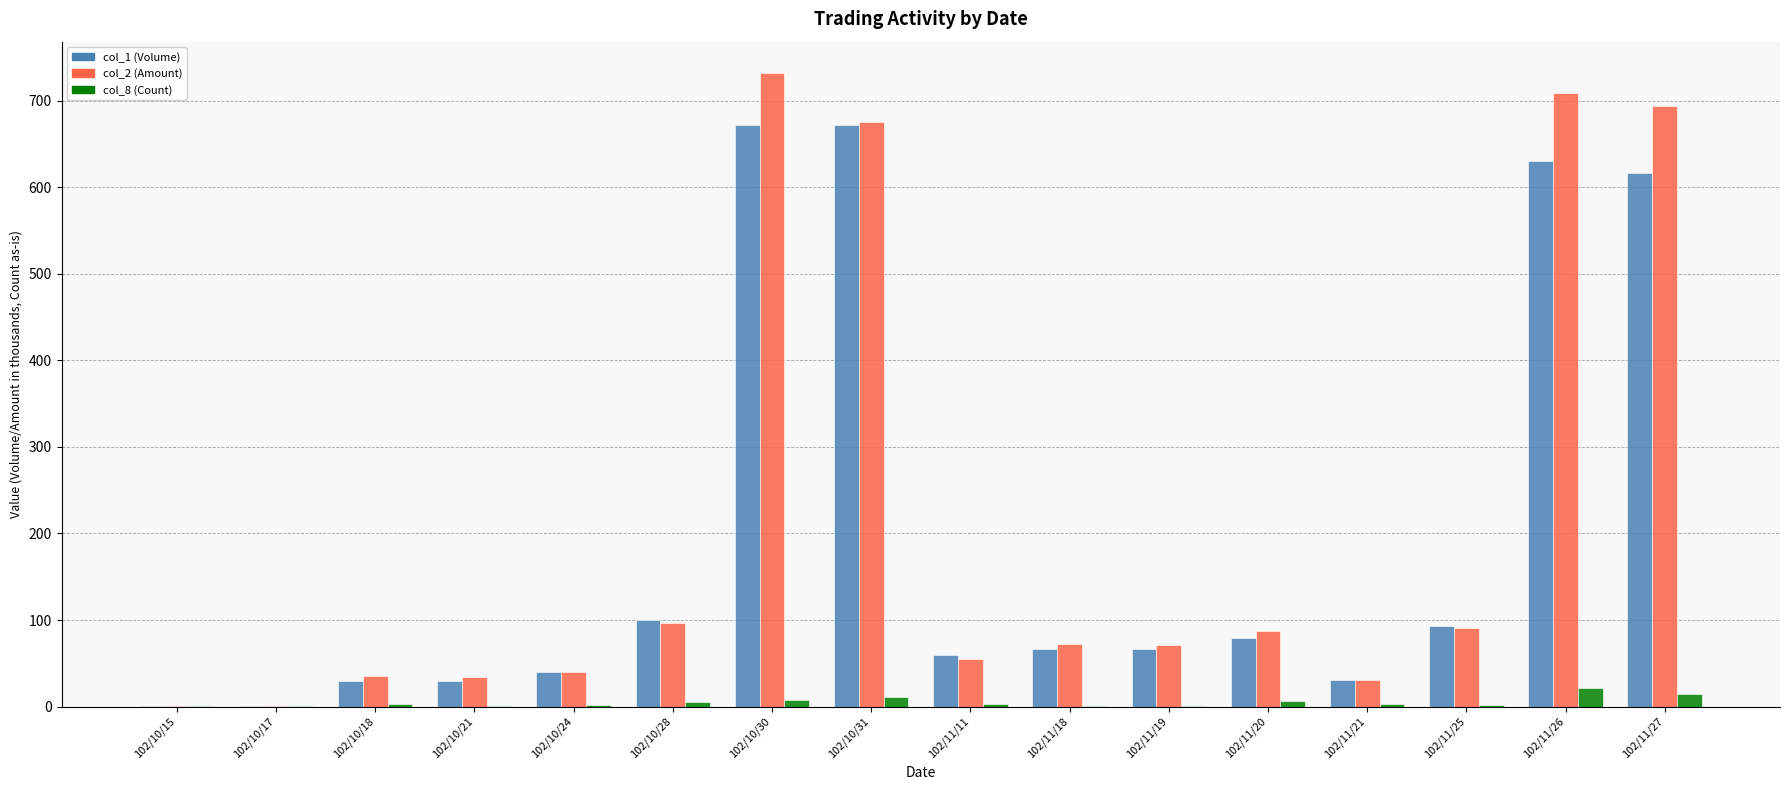

True or false: col_1 (Volume) has a value of 30.0 at 102/10/21.

True